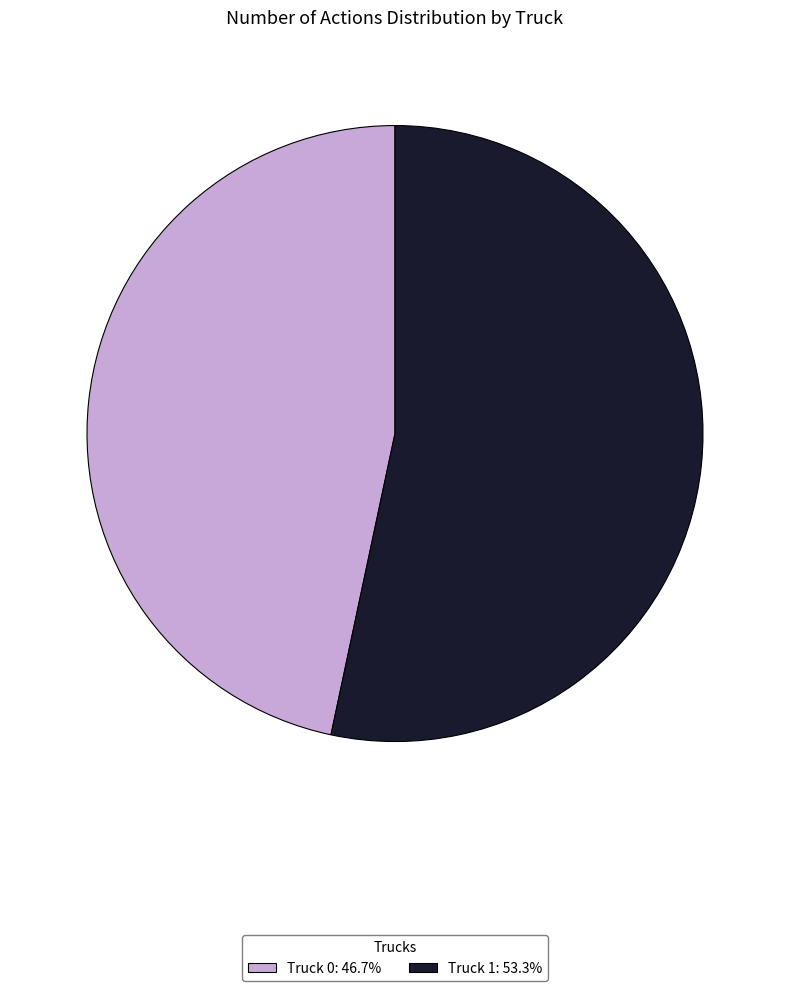

True or false: Truck 1 accounts for 48% of the total.

False